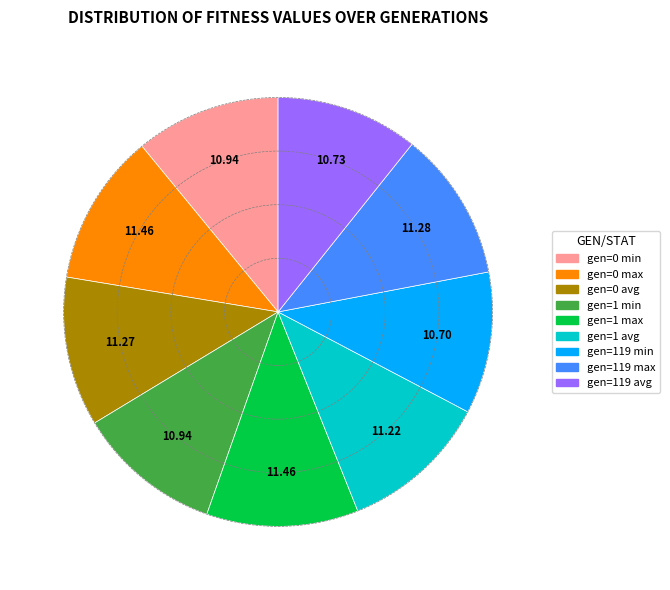

What is the ratio of the value at gen=0 avg to the value at gen=119 min?

1.1